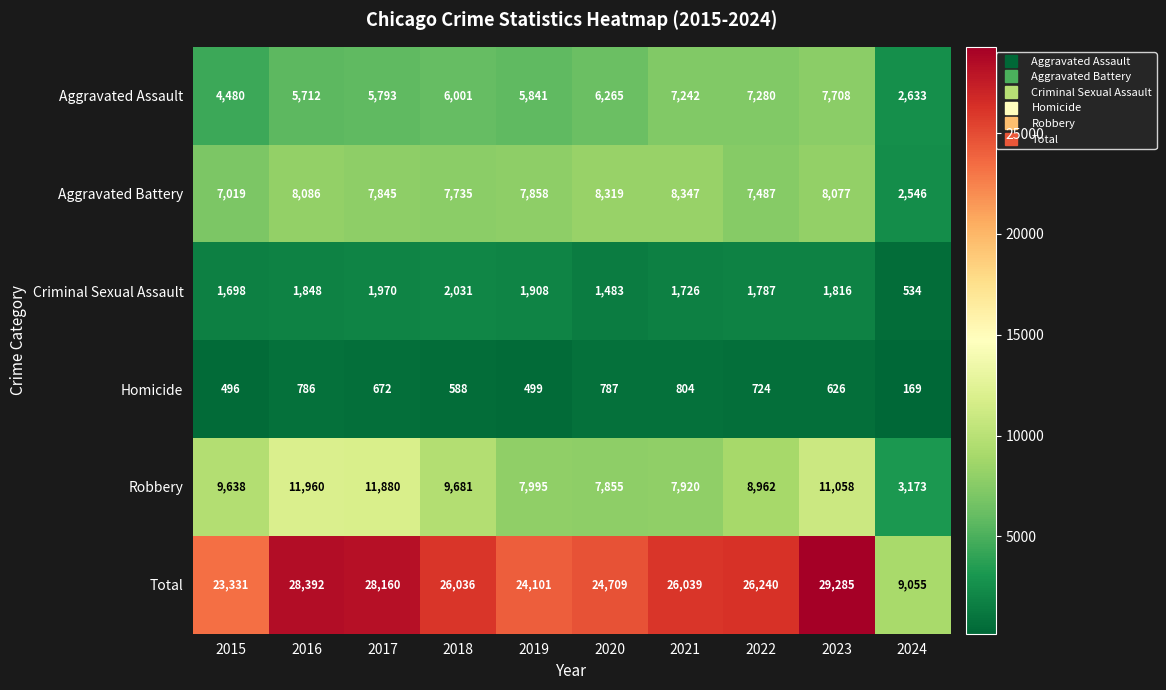

How many data points in Aggravated Battery are less than 7858?

5